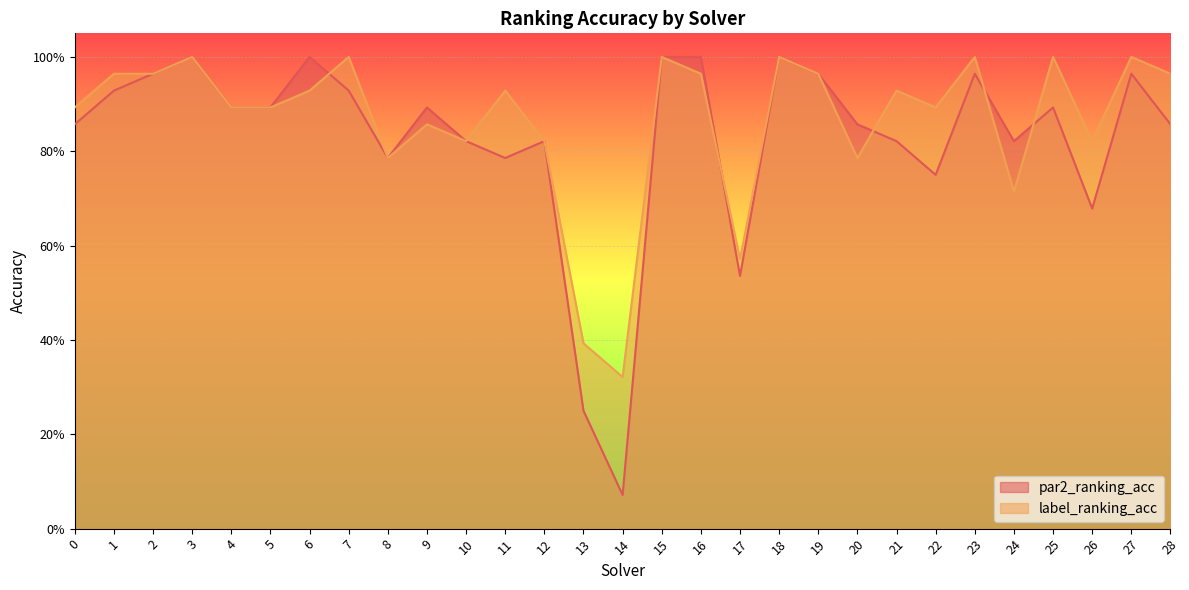

Which series ends up on top after the final intersection of par2_ranking_acc and label_ranking_acc?

label_ranking_acc